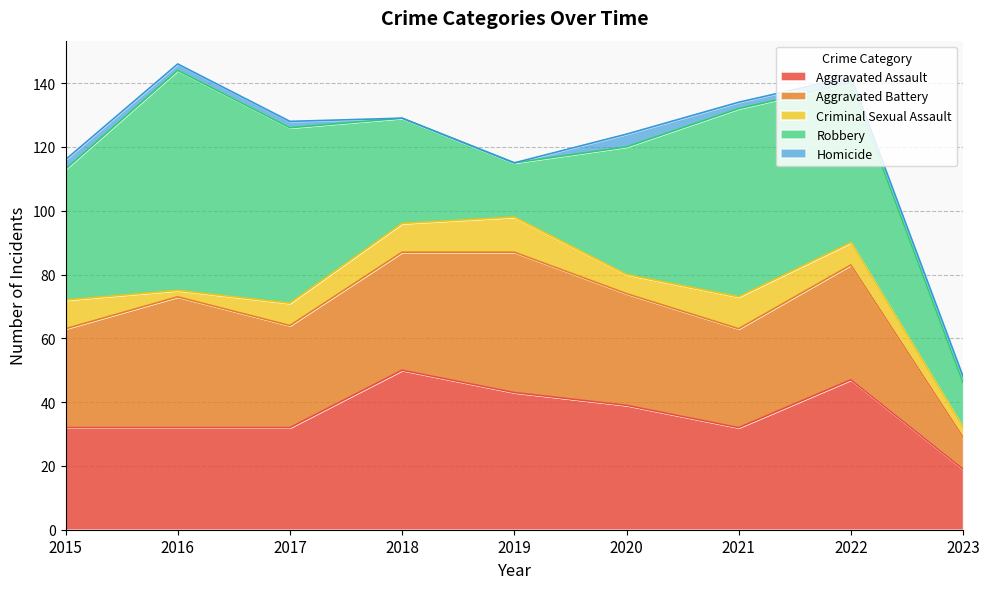

The value of Homicide at 2020 is 4. True or false?

True